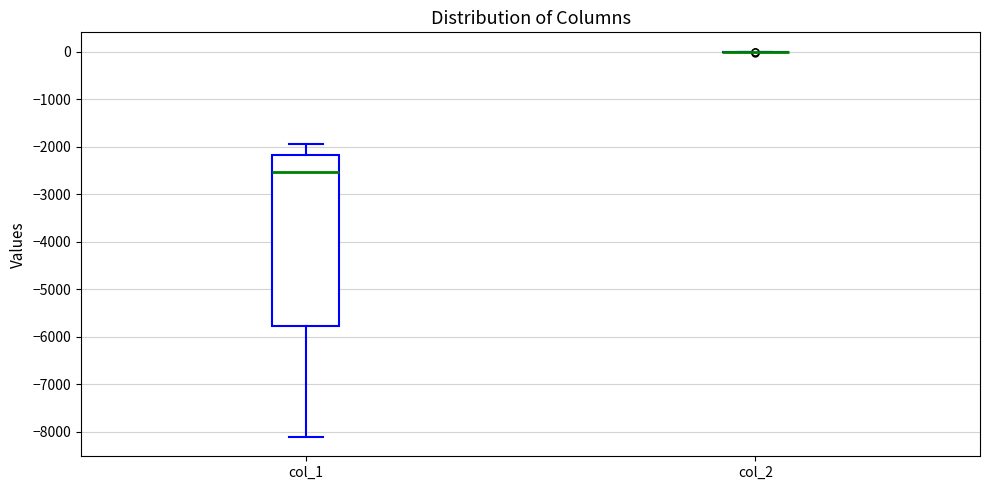

Reading left to right, read every box against the y-axis: the position of its median line, the range the box covers, and the ends of its whiskers. The values are not printed on the chart, so give them approximately, as read against the axis.

col_1: median -2500, box -5800 to -2200, whiskers -8100 to -1900
col_2: box collapsed to a line at 0, whiskers 0 to 0